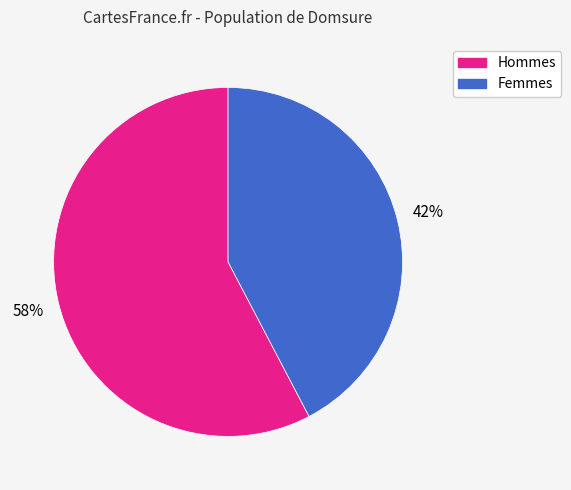

How many segments does this pie chart have?

2